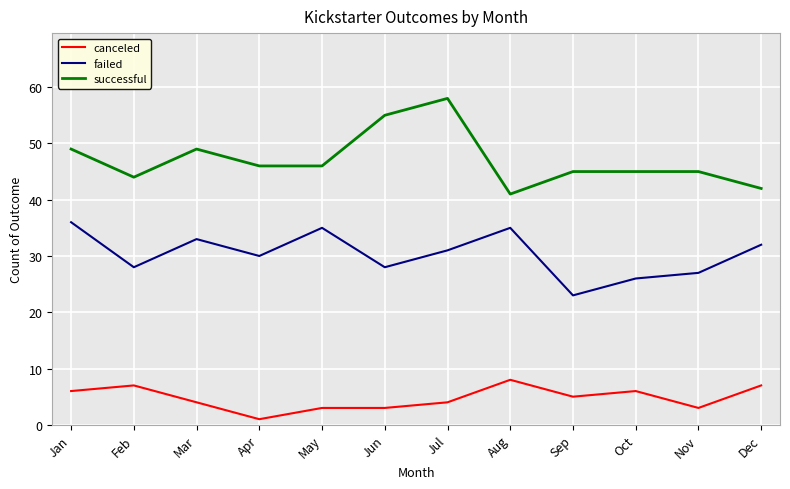

Reading left to right, what are all the values shown in this chart?

canceled: Jan=6	Feb=7	Mar=4	Apr=1	May=3	Jun=3	Jul=4	Aug=8	Sep=5	Oct=6	Nov=3	Dec=7
failed: Jan=36	Feb=28	Mar=33	Apr=30	May=35	Jun=28	Jul=31	Aug=35	Sep=23	Oct=26	Nov=27	Dec=32
successful: Jan=49	Feb=44	Mar=49	Apr=46	May=46	Jun=55	Jul=58	Aug=41	Sep=45	Oct=45	Nov=45	Dec=42